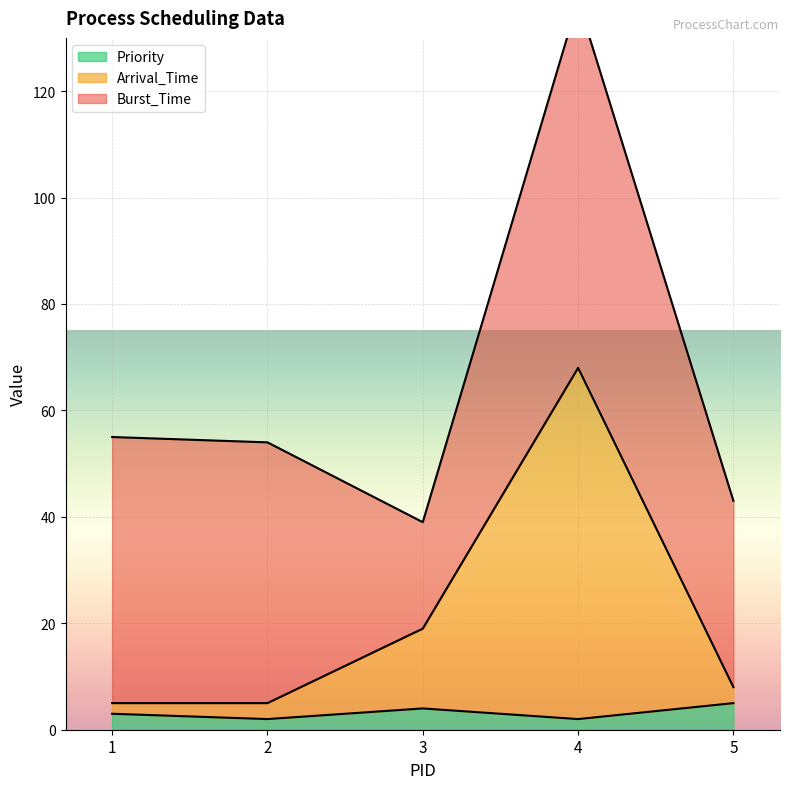

True or false: Priority has a value of 5 at 5.

True